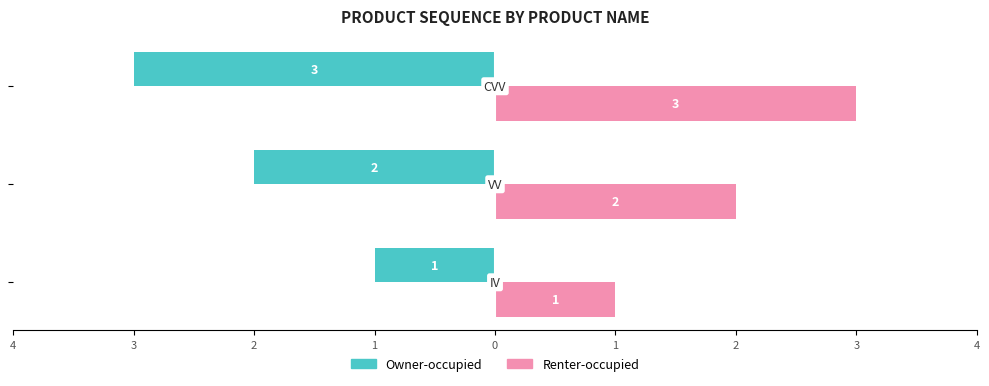

What are all the series names shown in the legend?

Owner-occupied, Renter-occupied